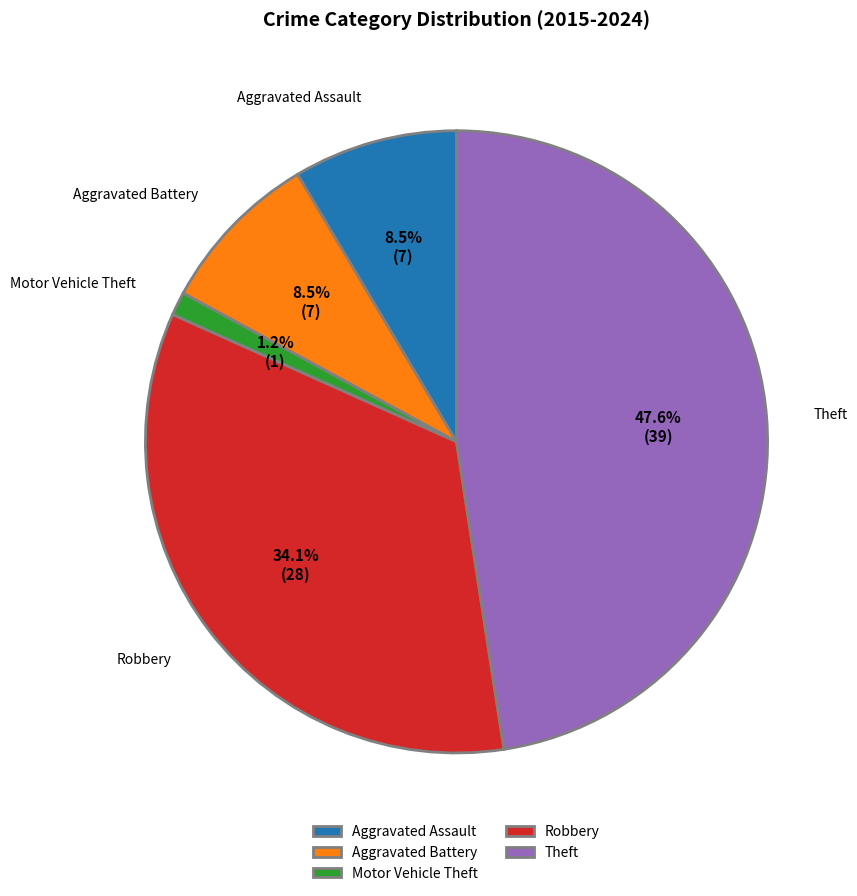

Is Aggravated Battery the majority of the pie?

No